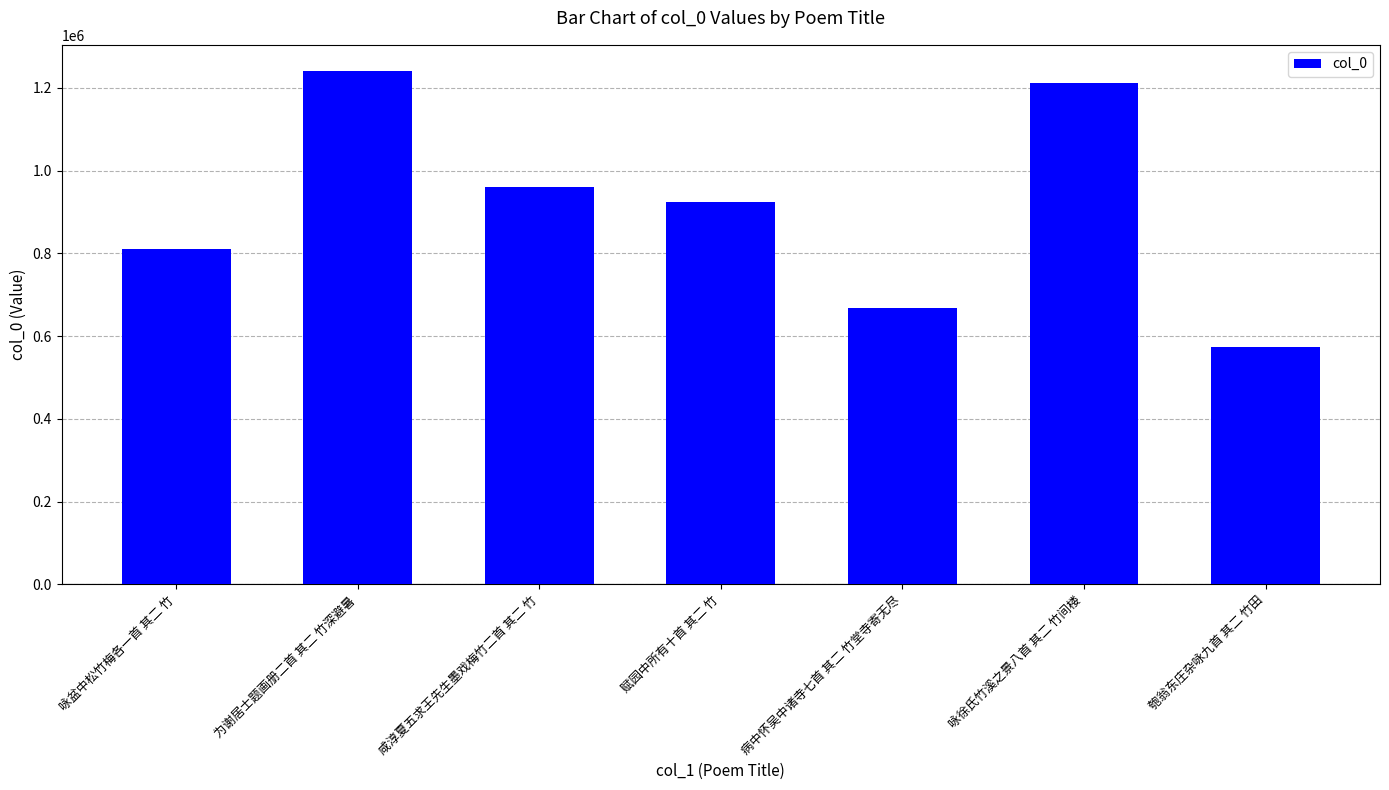

What is the greatest value displayed?

1242133